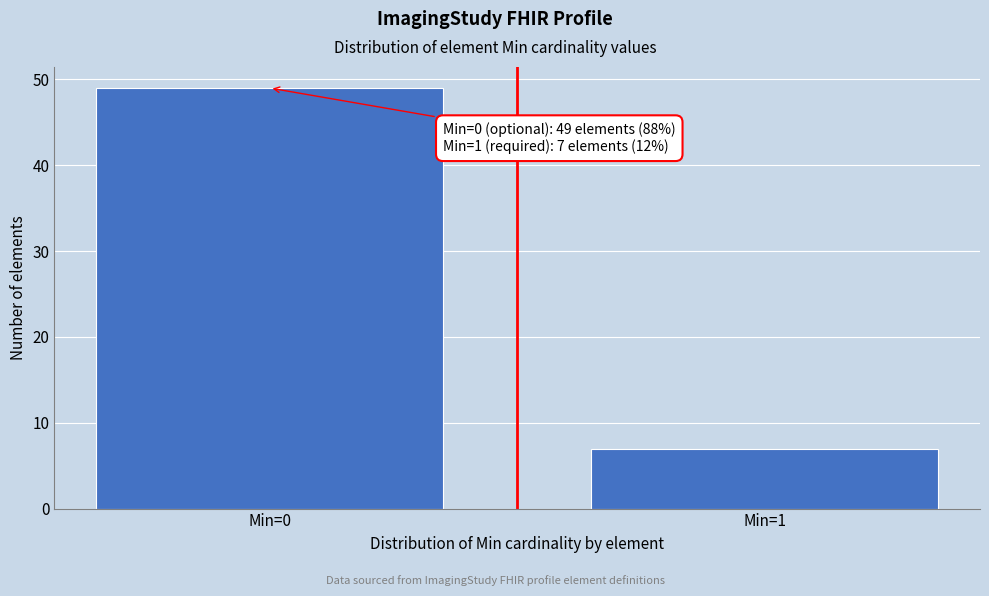

Reading left to right, list all the values displayed in this chart.

Min=0=49	Min=1=7